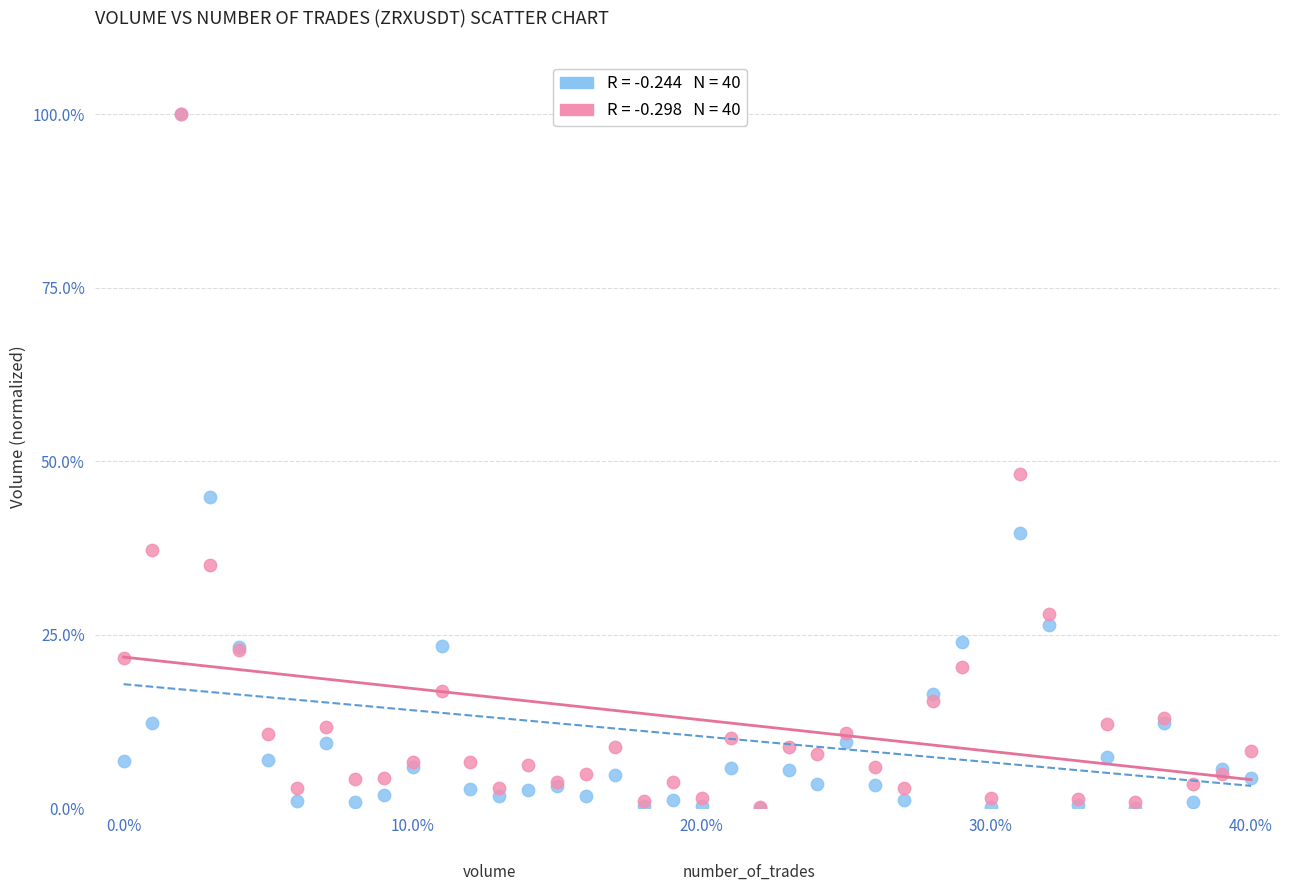

Across all series, what Y value is closest to 50?

48.1